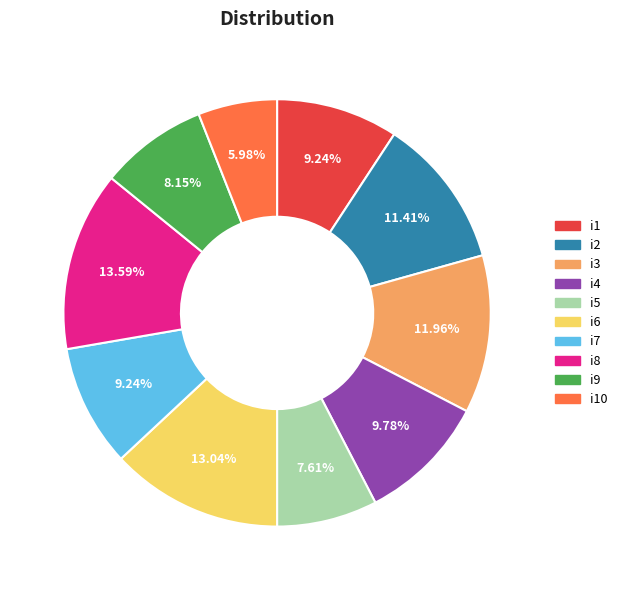

What percentage is NOT represented by i6?

87.0%